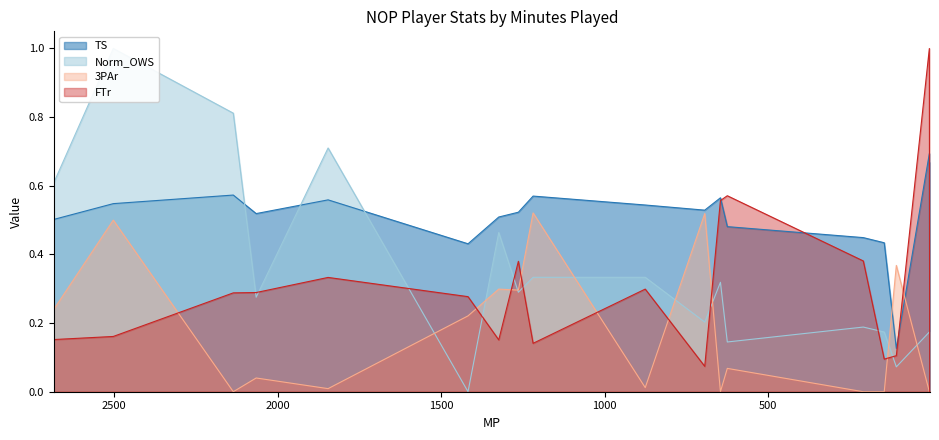

What is the difference between the TS values at Terrel Harris and Darius Miller?

0.4